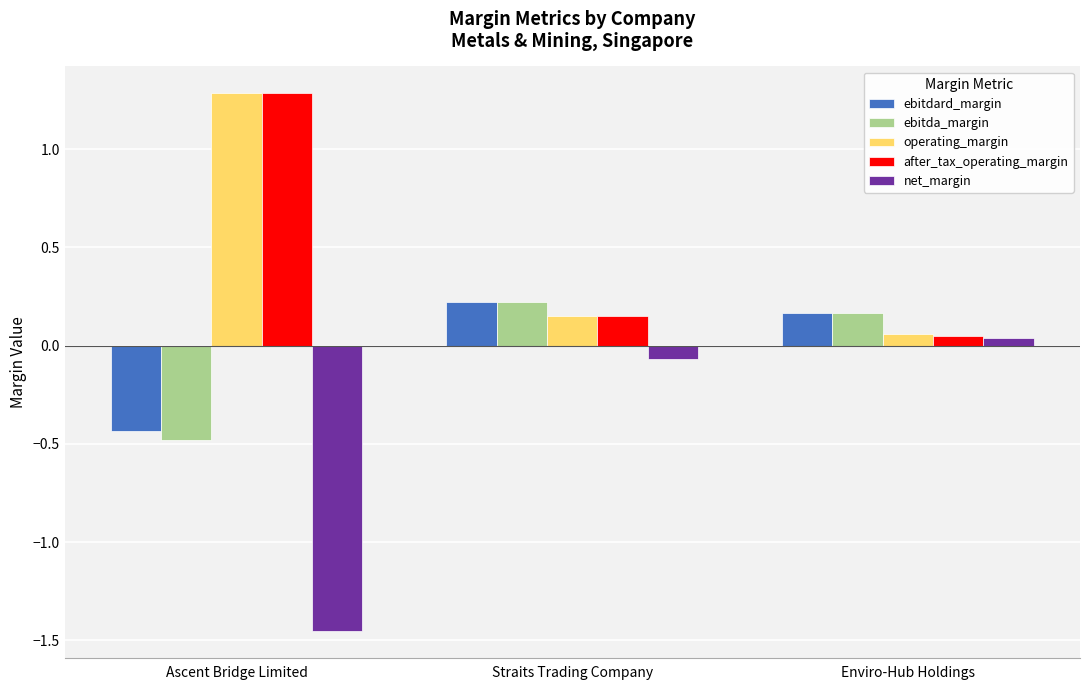

The value of net_margin at Ascent Bridge Limited is -2.4. True or false?

False